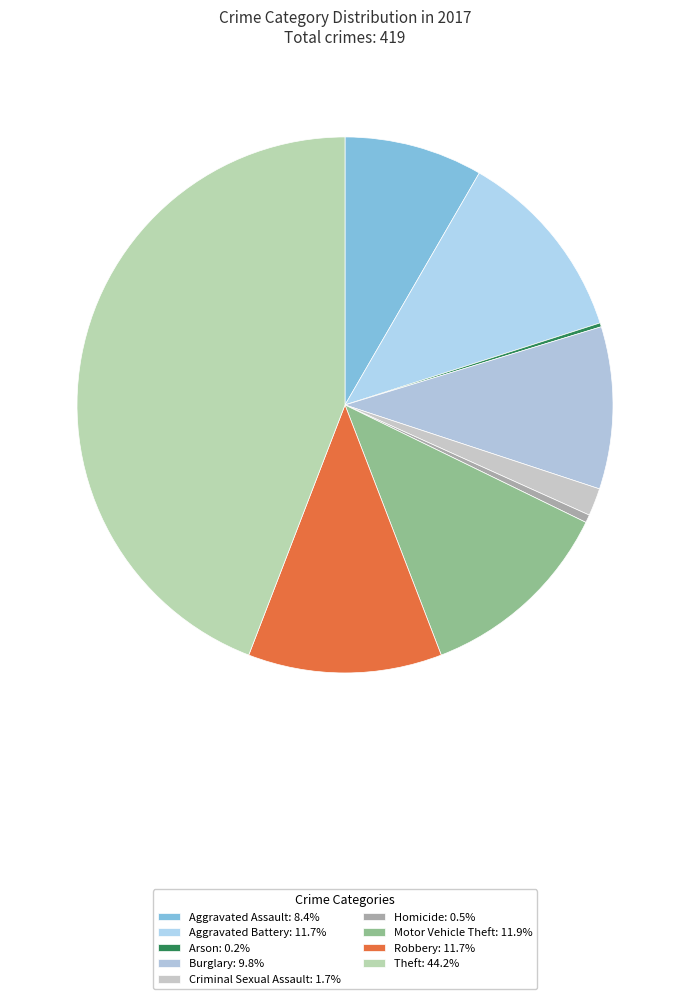

Does any single category account for the majority?

No